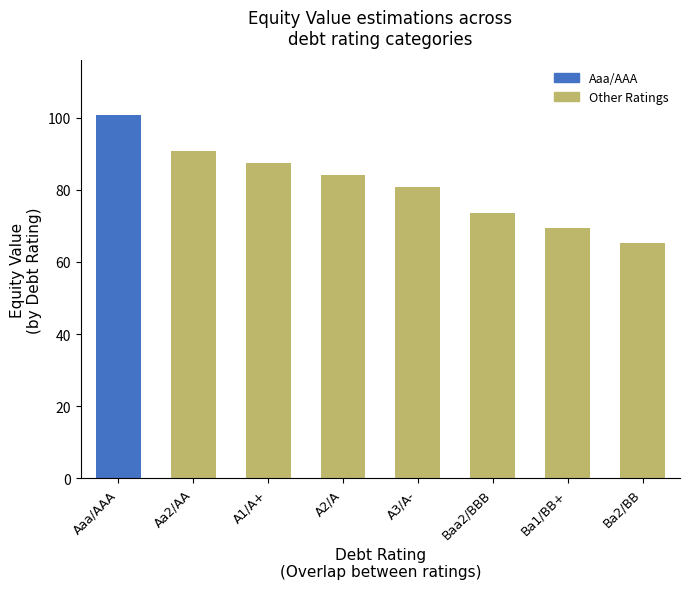

What is the sum of all values?

652.6